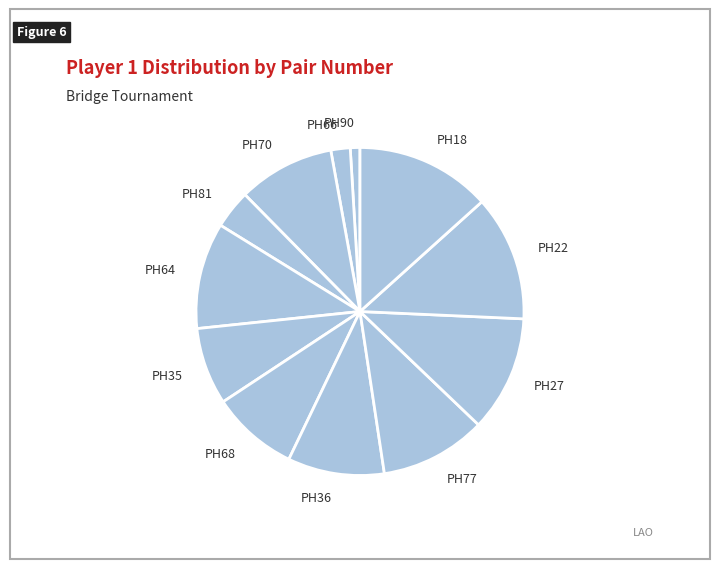

Is there any slice that represents more than half of the pie?

No